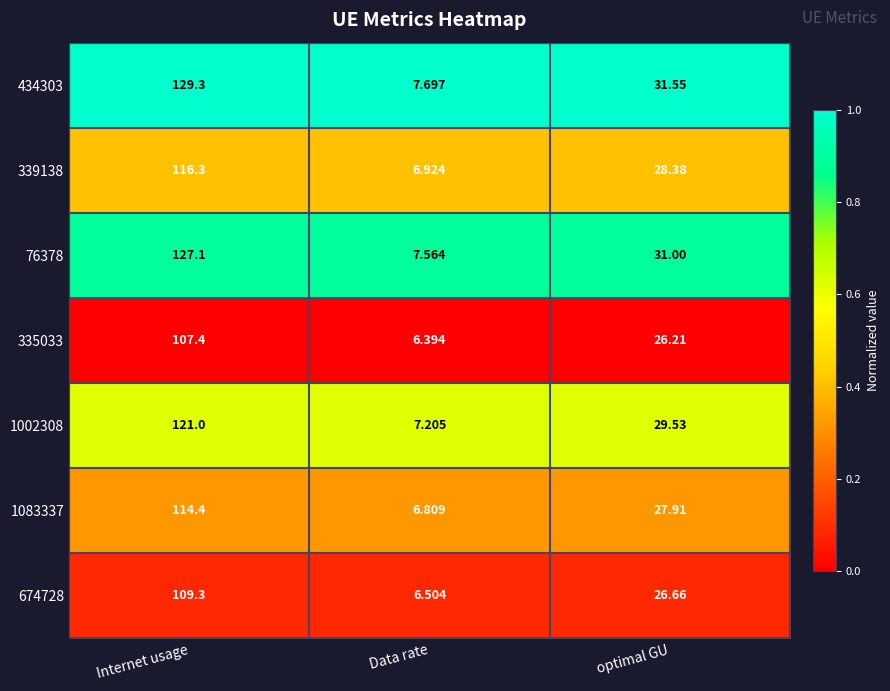

What is the difference between the highest and lowest values at Data rate?

1.3